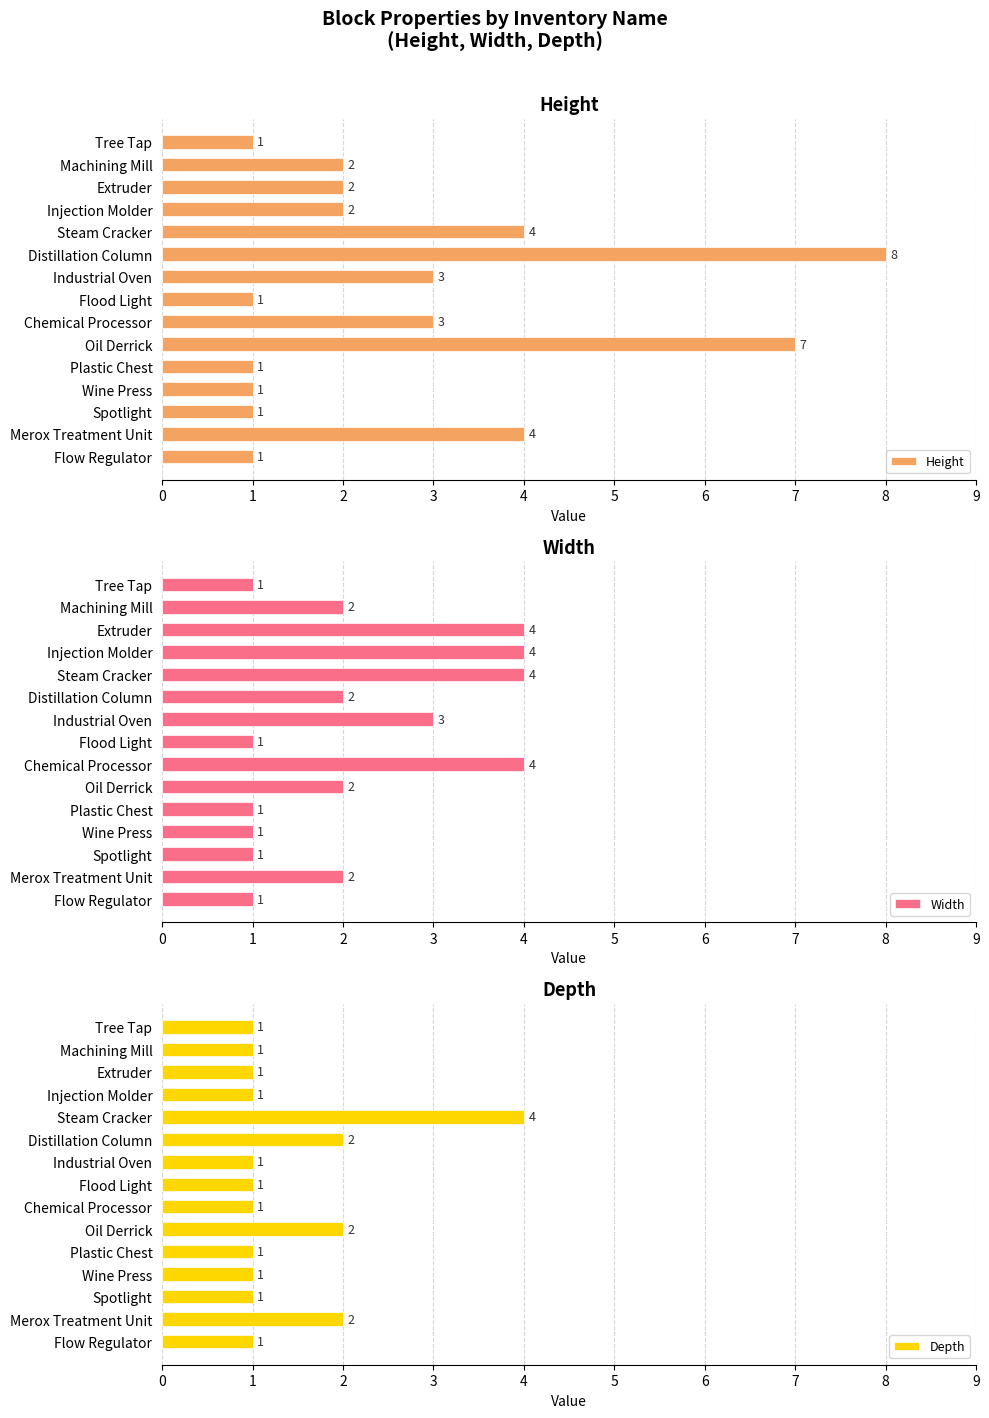

Rank the series by their average value, from lowest to highest.

Depth, Width, Height